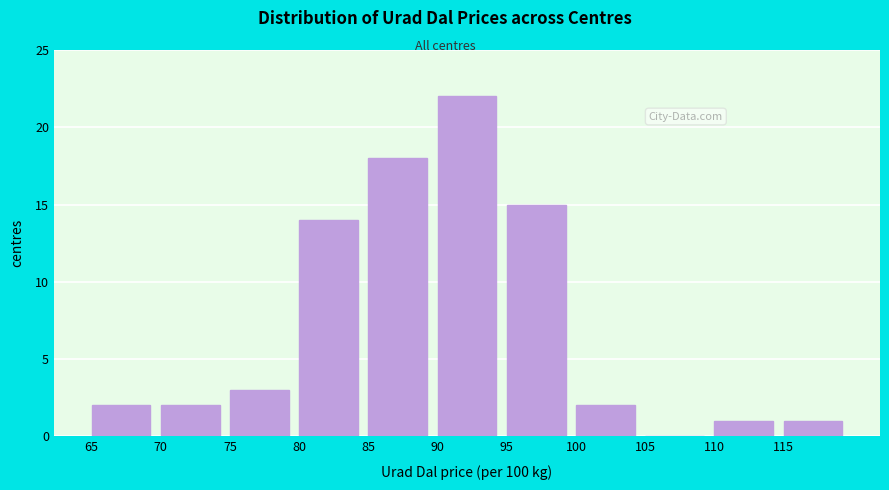

Reading left to right, list all the values displayed in this chart.

65=2	70=2	75=3	80=14	85=18	90=22	95=15	100=2	105=0	110=1	115=1